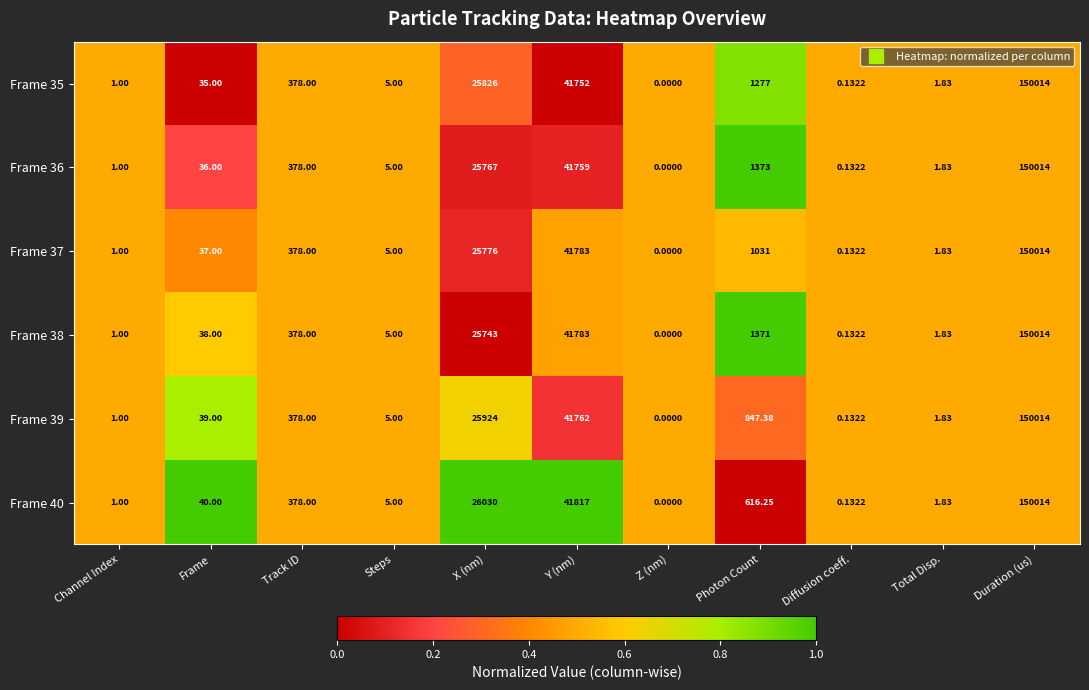

At which label does Frame 38 reach its minimum?

Z (nm)